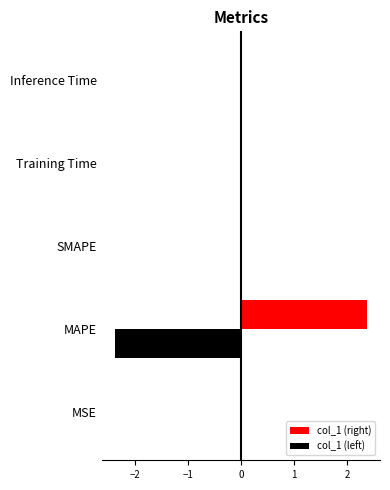

Count the number of categories in the chart.

5